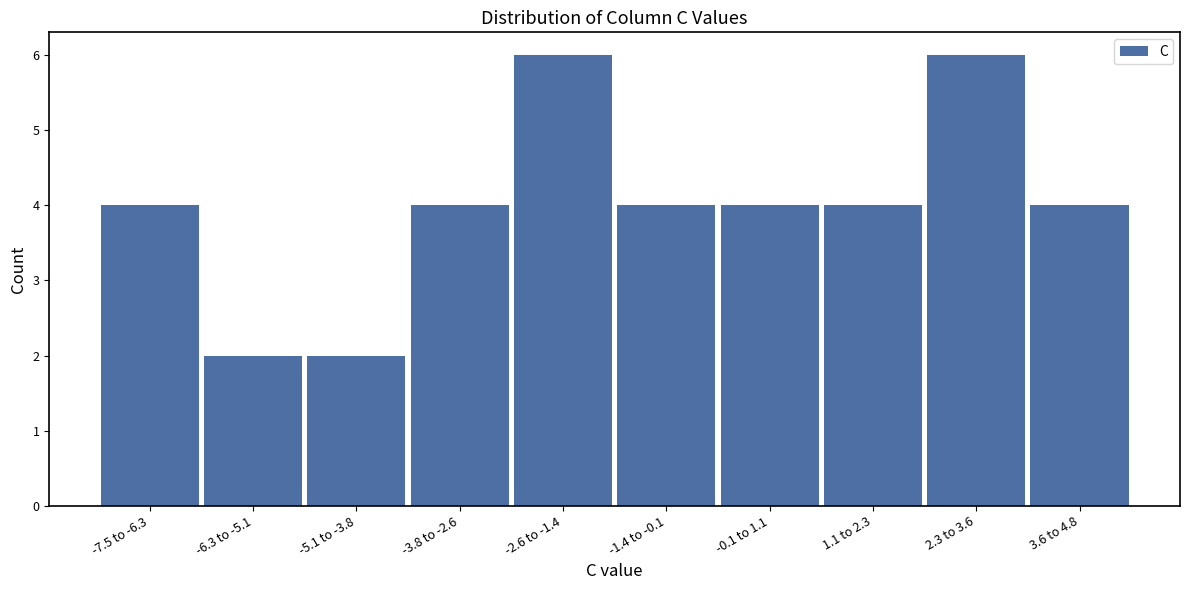

Reading right to left, list all the values displayed in this chart.

3.6 to 4.8=4	2.3 to 3.6=6	1.1 to 2.3=4	-0.1 to 1.1=4	-1.4 to -0.1=4	-2.6 to -1.4=6	-3.8 to -2.6=4	-5.1 to -3.8=2	-6.3 to -5.1=2	-7.5 to -6.3=4